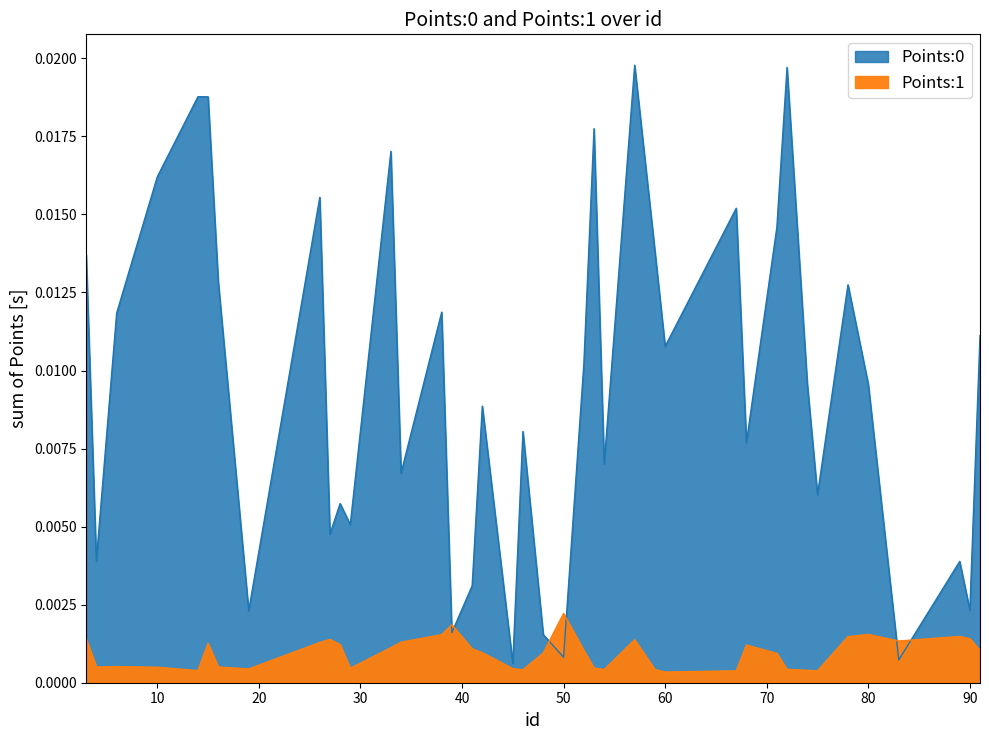

The value of Points:1 at 68 is 0.0. True or false?

True